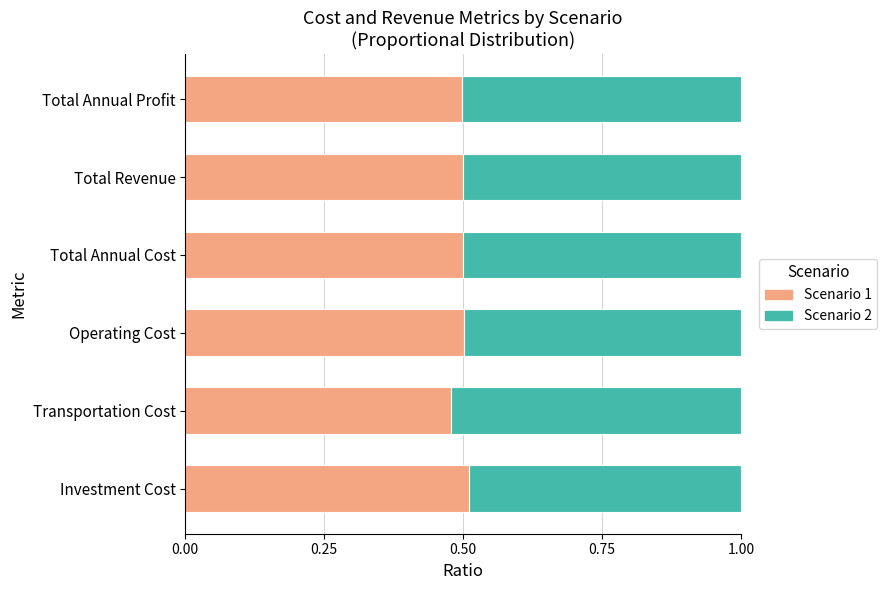

Which category has the lowest value in the Scenario 1 series?

Transportation Cost